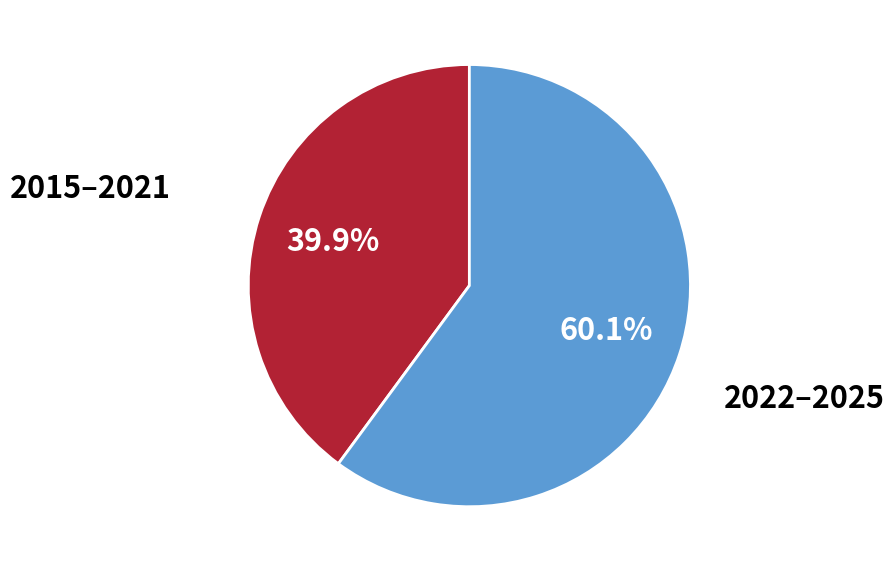

Is there any slice that represents more than half of the pie?

Yes